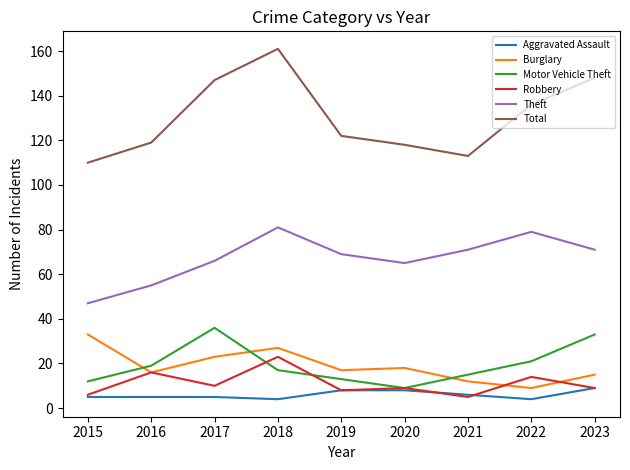

The value of Theft at 2022 is 107. True or false?

False